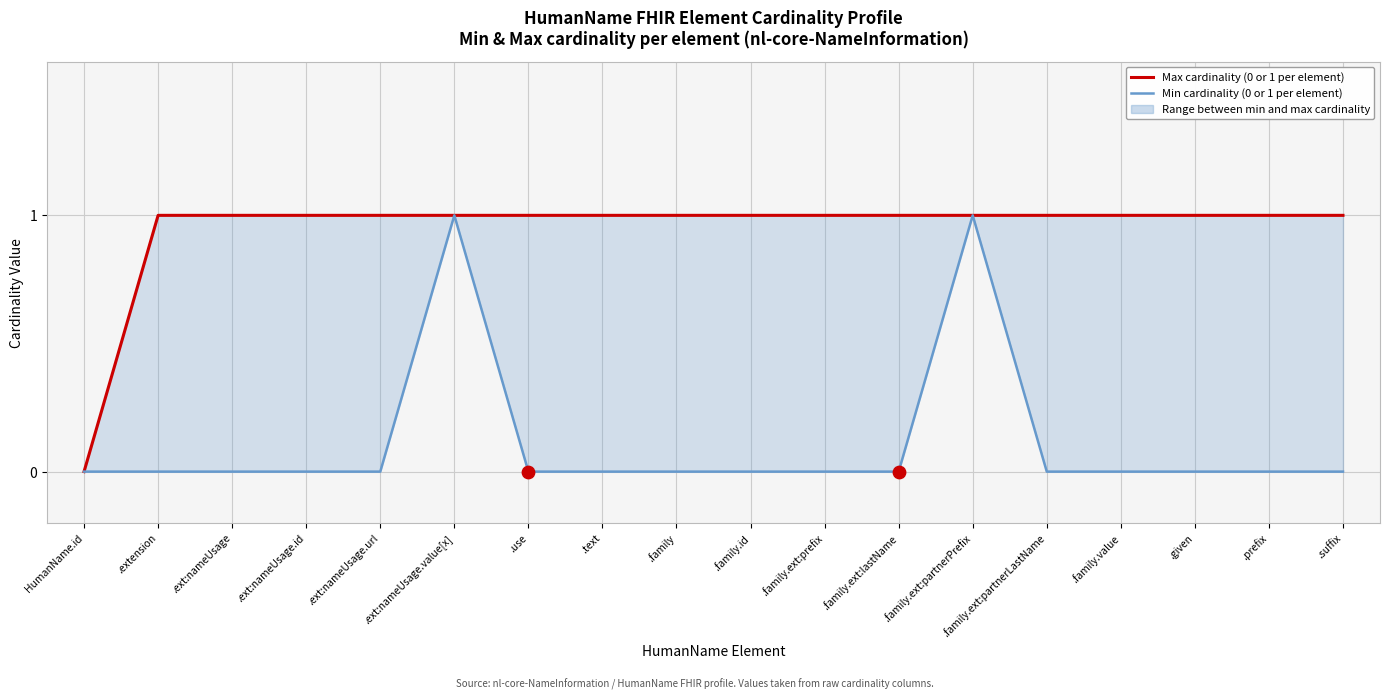

What are all the series names shown in the legend?

Max cardinality (0 or 1 per element), Min cardinality (0 or 1 per element)